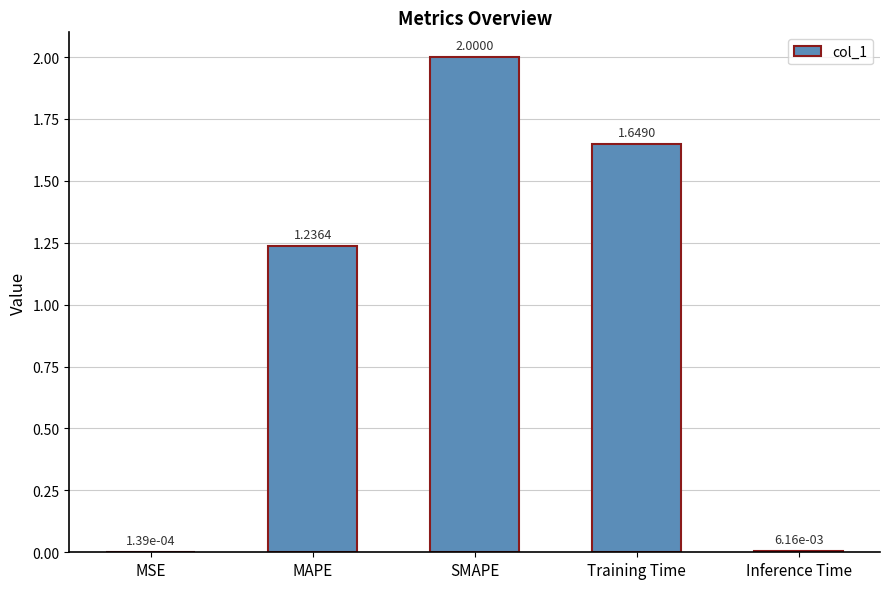

Where is the data nearest to the value 1?

MAPE